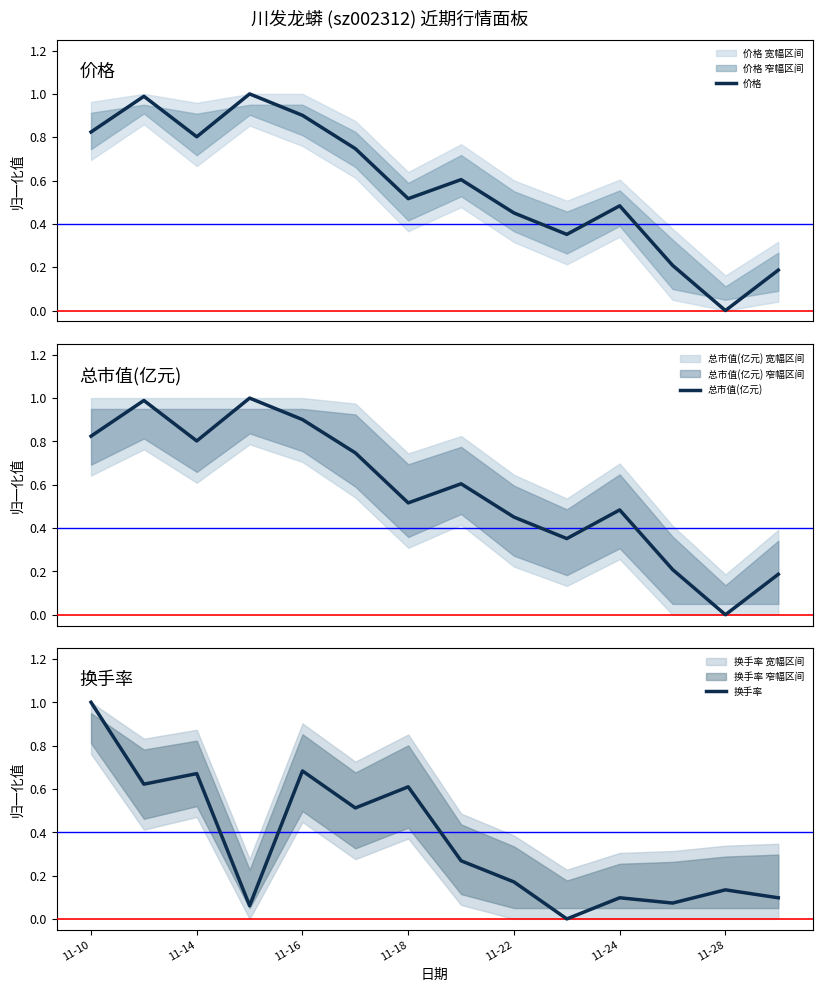

How many values in the 价格 series exceed 0?

13